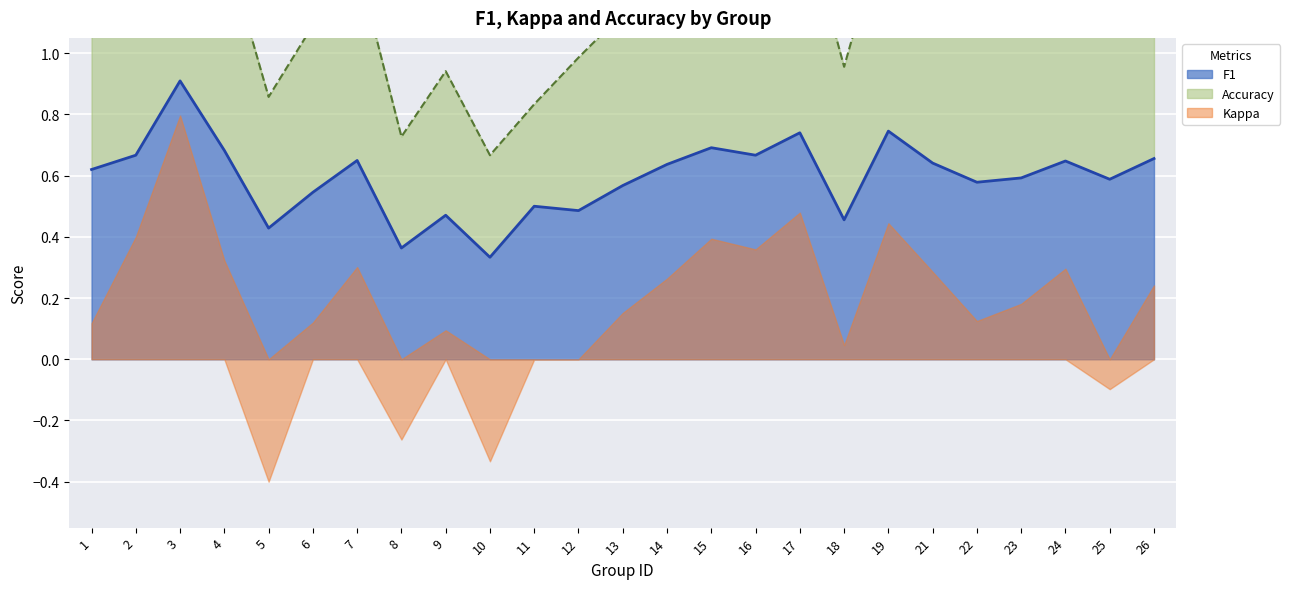

Which series has the widest spread of values?

accuracy